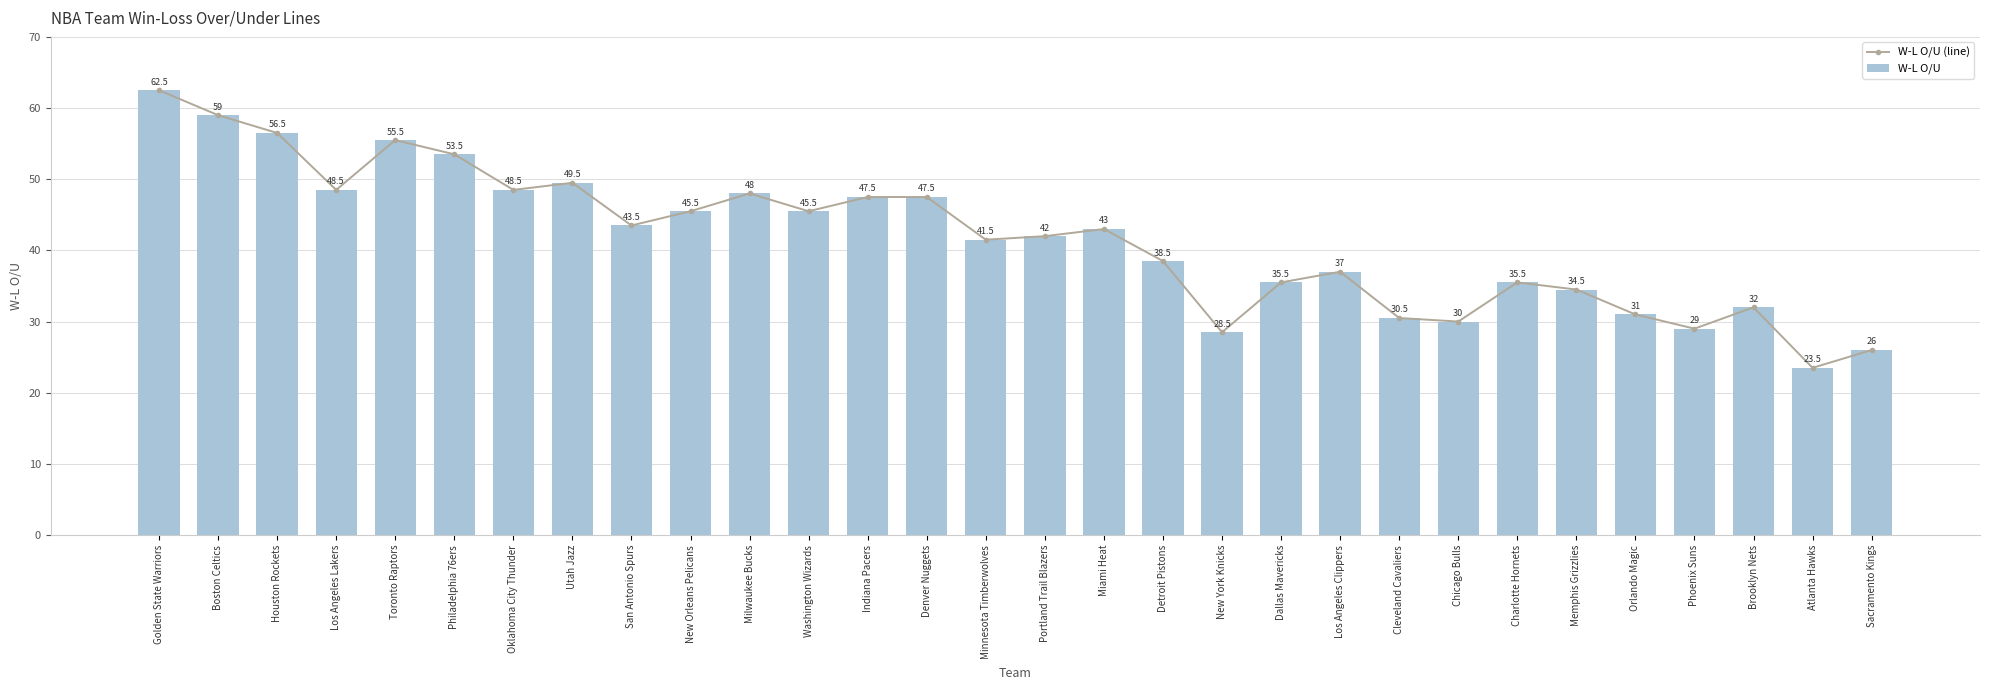

What position from the right is Washington Wizards?

19